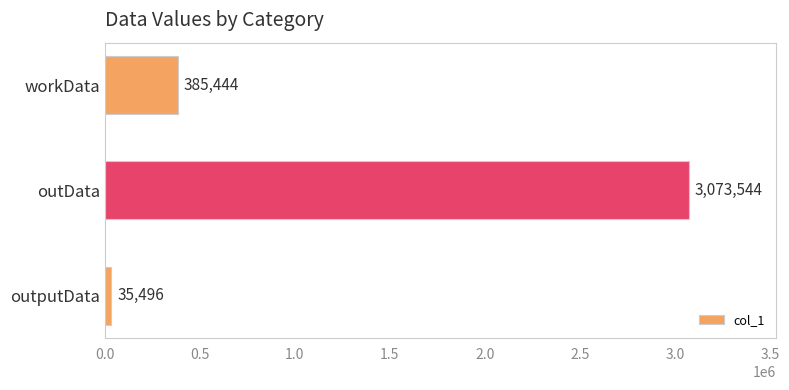

Are the bars grouped side by side (vs. stacked)?

No